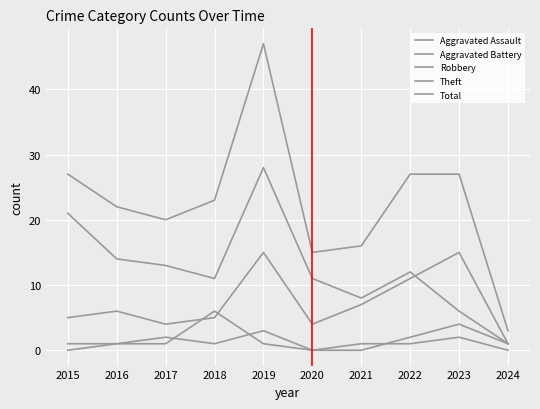

Reading left to right, transcribe all the data shown in this chart.

Aggravated Assault: 0	1	2	1	3	0	0	2	4	1
Aggravated Battery: 1	1	1	6	1	0	1	1	2	0
Robbery: 5	6	4	5	15	4	7	11	15	1
Theft: 21	14	13	11	28	11	8	12	6	1
Total: 27	22	20	23	47	15	16	27	27	3